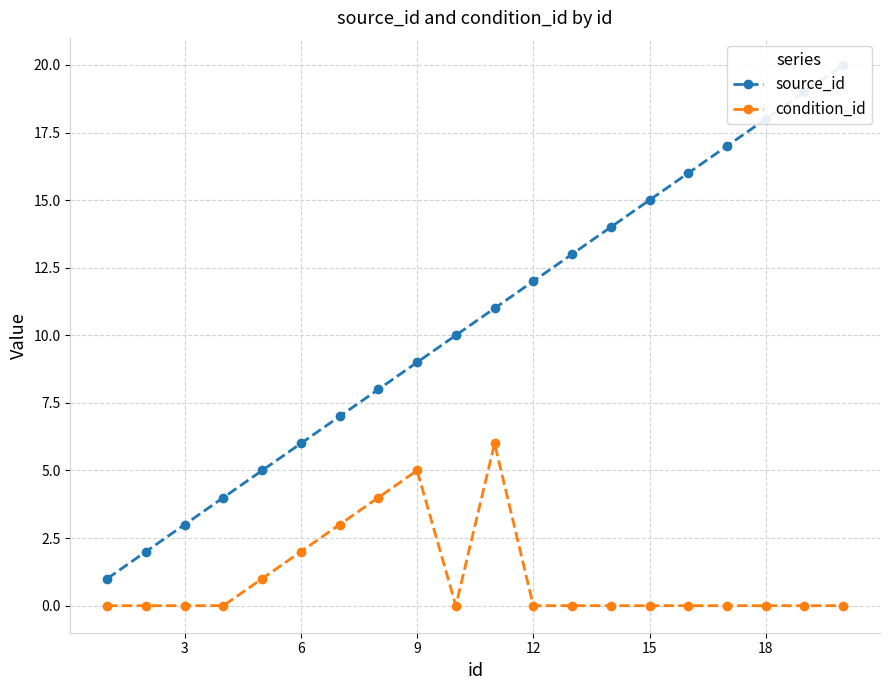

Reading left to right, extract all data points from this chart.

source_id: 1	2	3	4	5	6	7	8	9	10	11	12	13	14	15	16	17	18	19	20
condition_id: 0	0	0	0	1	2	3	4	5	0	6	0	0	0	0	0	0	0	0	0